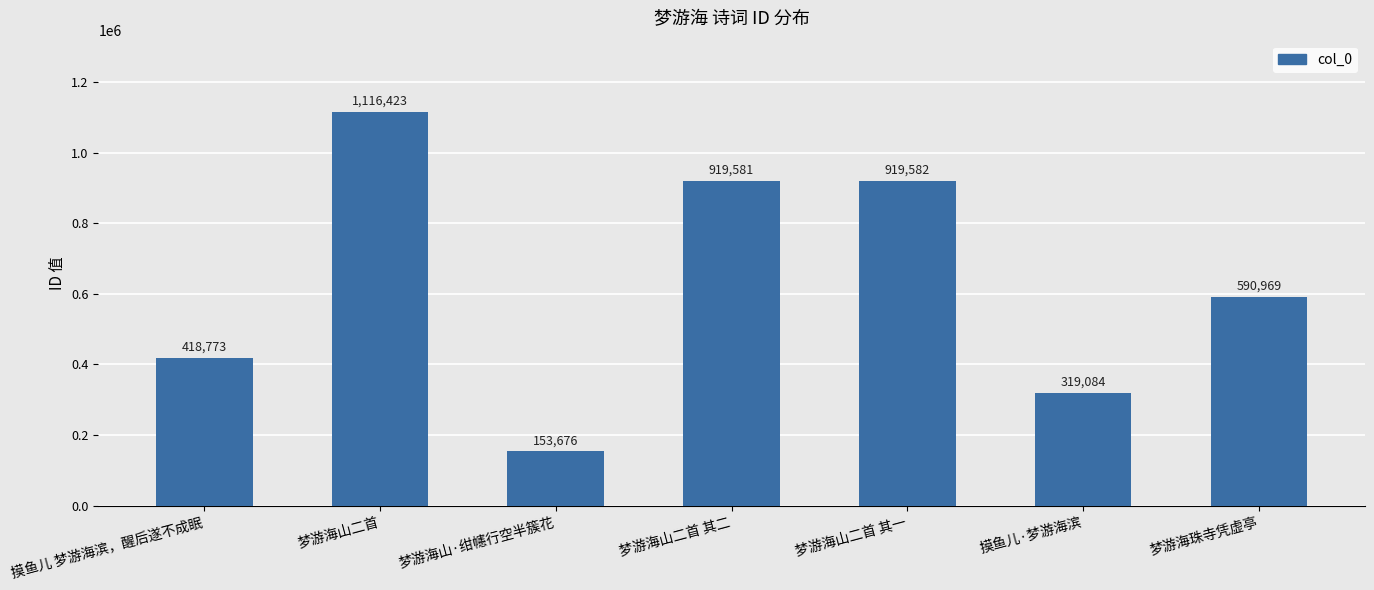

Which category has the highest value across all series?

梦游海山二首